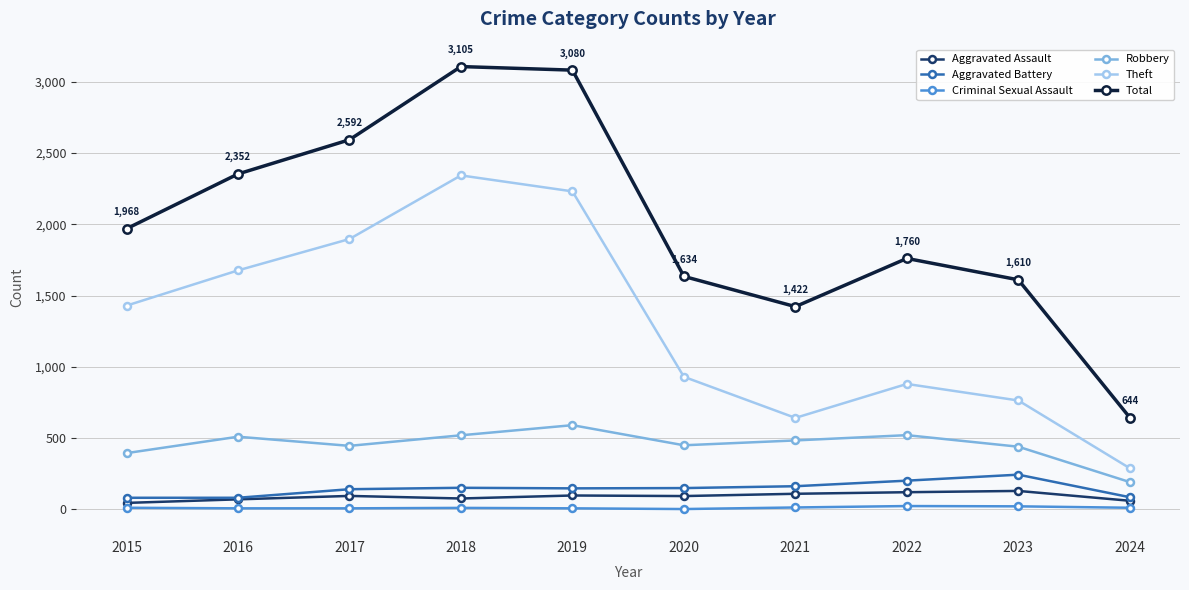

List the series in order of their peak value, lowest first.

Criminal Sexual Assault, Aggravated Assault, Aggravated Battery, Robbery, Theft, Total